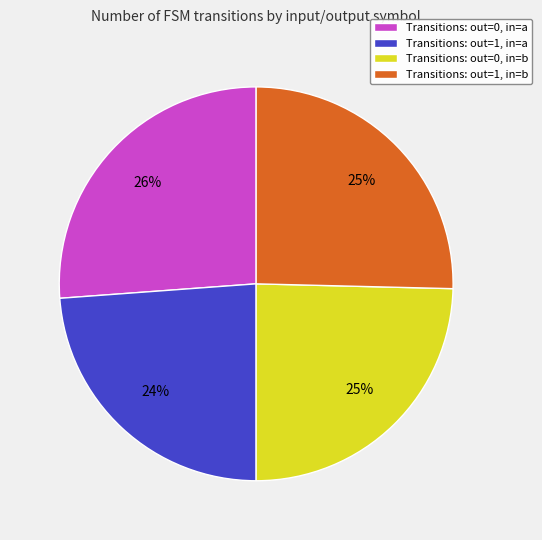

What percentage is the Transitions: out=0, in=a slice, to the nearest percent?

26%